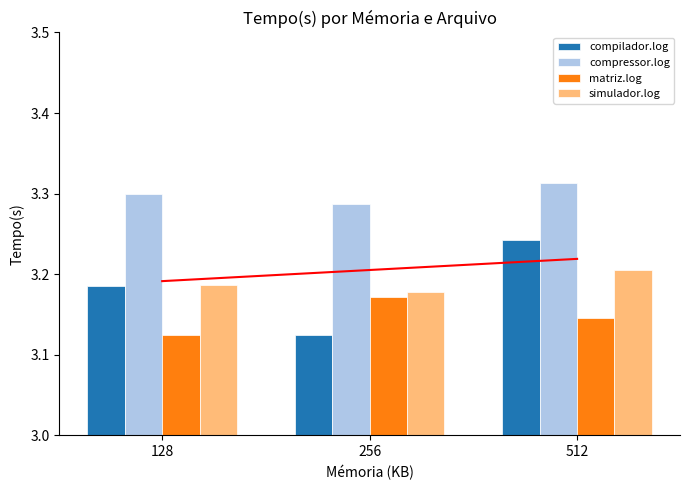

Reading left to right, transcribe all the data shown in this chart.

compilador.log: 128=3.2	256=3.1	512=3.2
compressor.log: 128=3.3	256=3.3	512=3.3
matriz.log: 128=3.1	256=3.2	512=3.1
simulador.log: 128=3.2	256=3.2	512=3.2